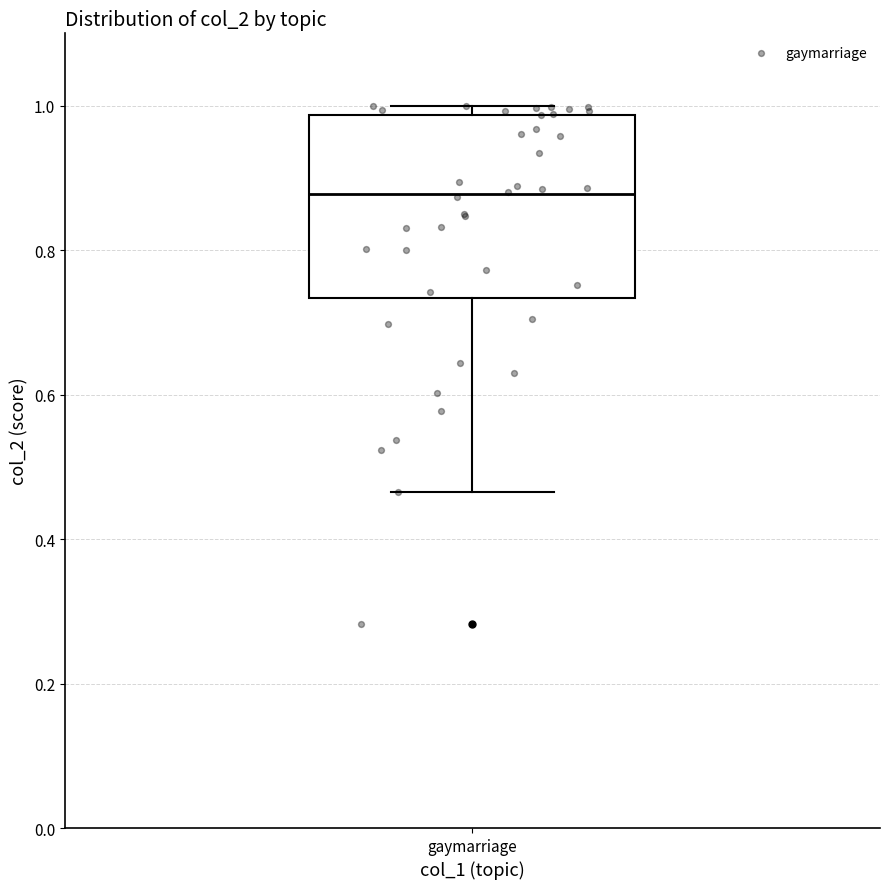

Read this box plot against the y-axis: the position of the median line, the range covered by the box, and the ends of both whiskers. The values are not printed on the chart, so give them approximately, as read against the axis.

median 0.88, box 0.74 to 0.98, whiskers 0.46 to 1.00